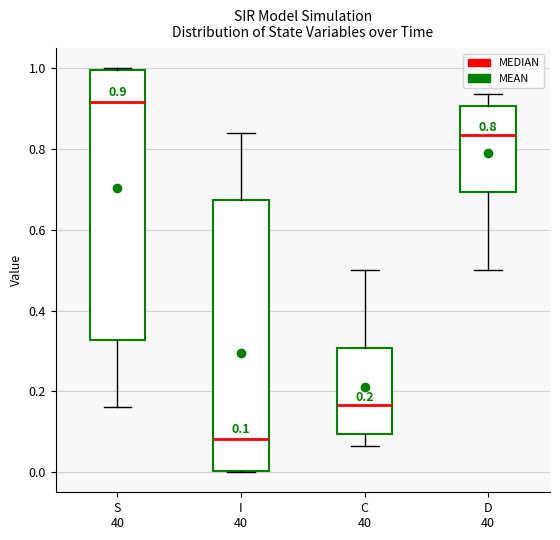

Which box has the highest median line?

S 40